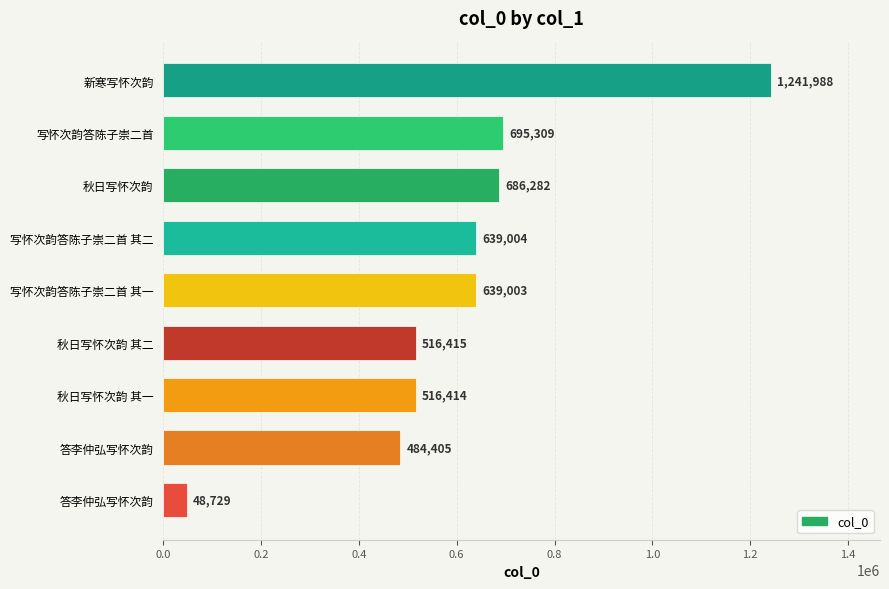

How many bars are there in total?

9